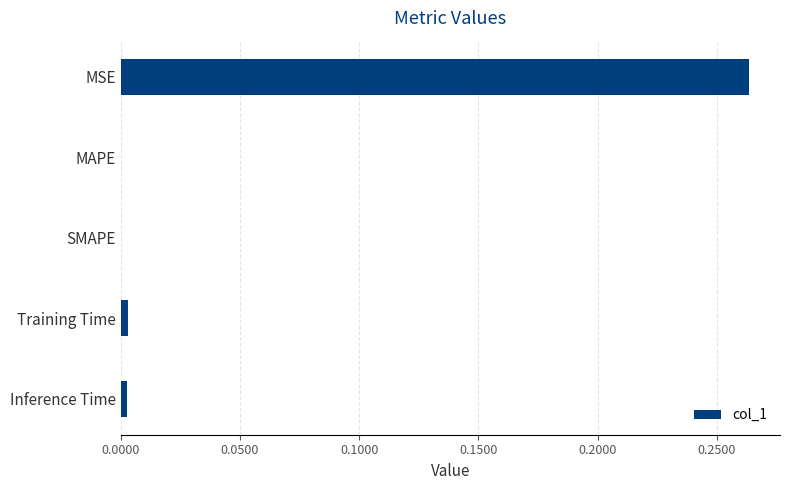

How many distinct data groups are displayed?

1